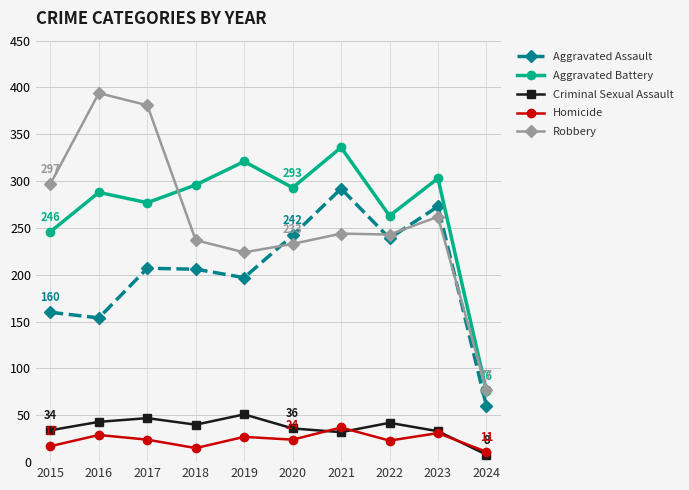

Is the value of Criminal Sexual Assault at 2019 greater than the value of Homicide at 2020?

Yes